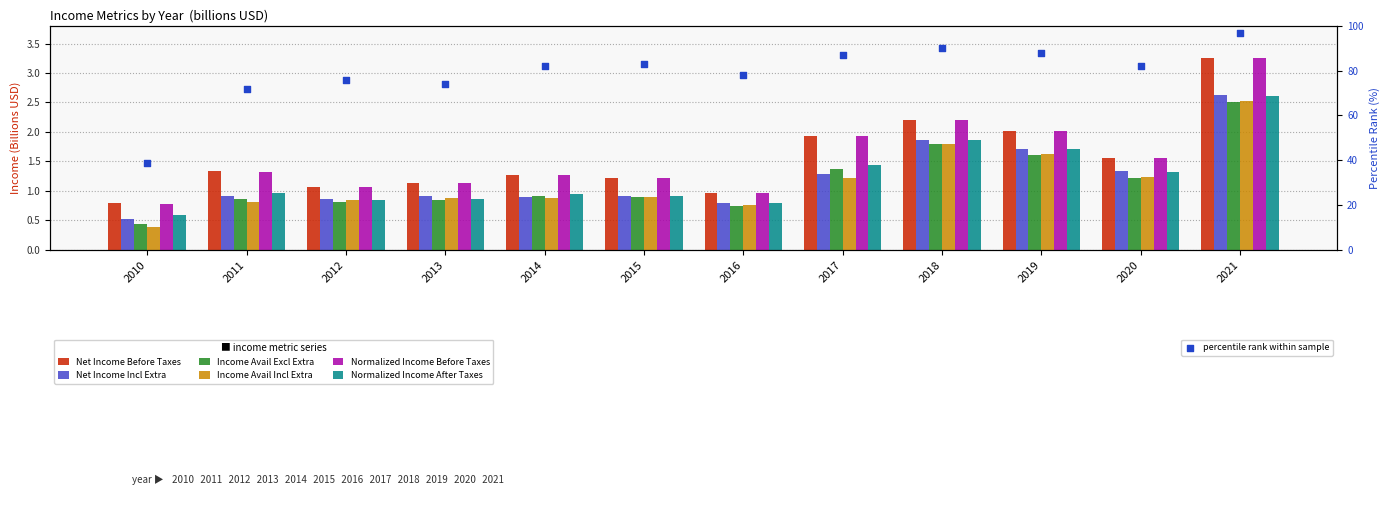

Is the value of Normalized Income Before Taxes at 2021 greater than the value of Income Avail Excl Extra at 2011?

Yes